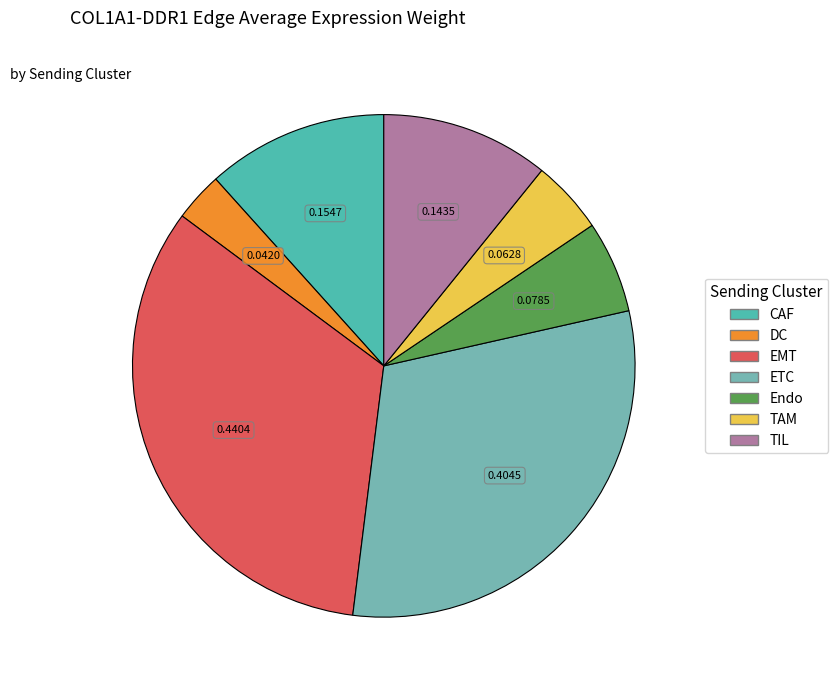

Do Endo and TAM together represent more than half of the pie?

No